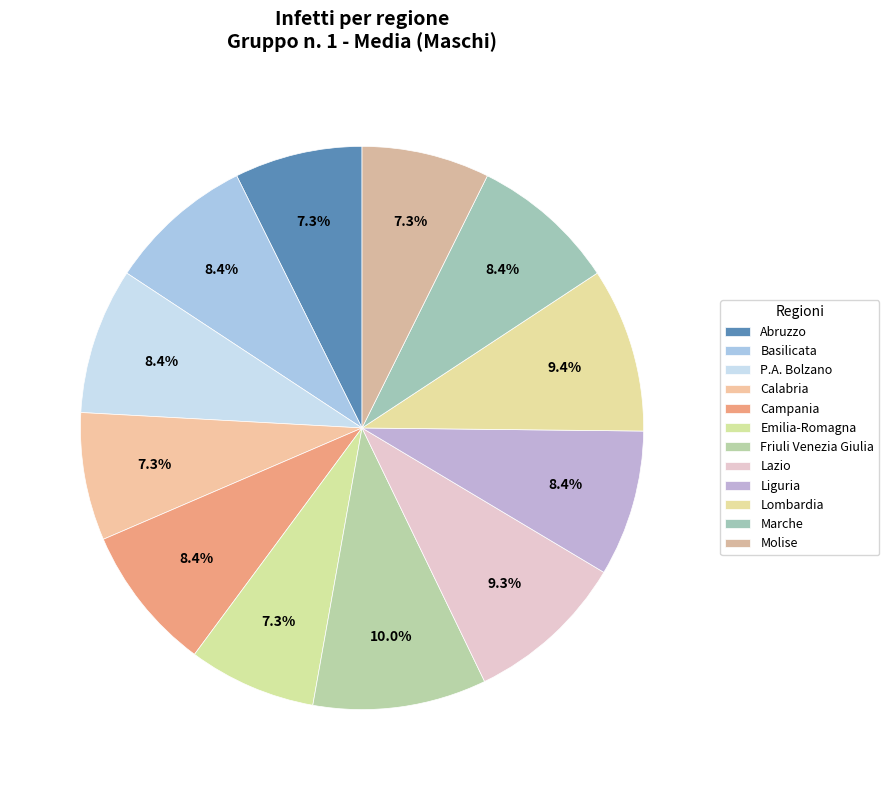

To the nearest percent, what portion does Friuli Venezia Giulia represent?

10%